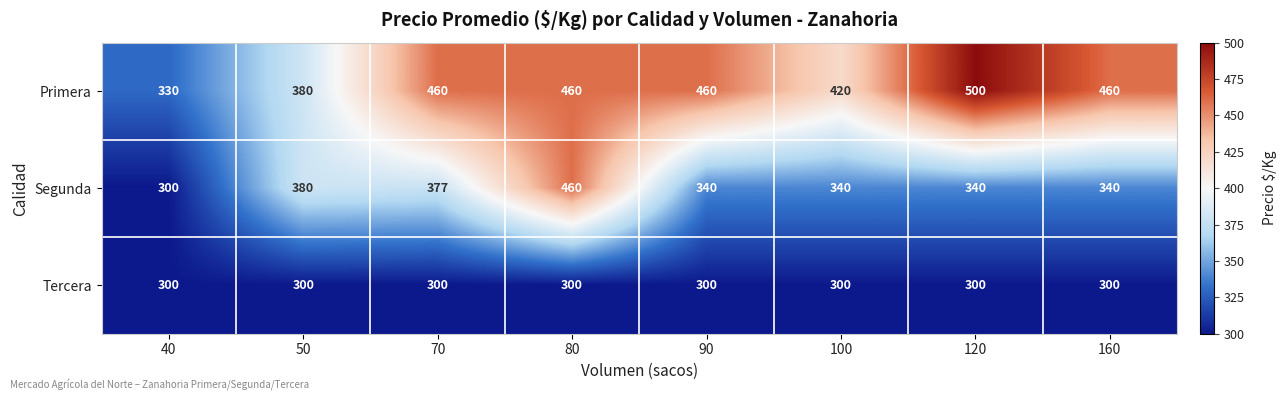

At which category does the chart reach its peak across all series?

120